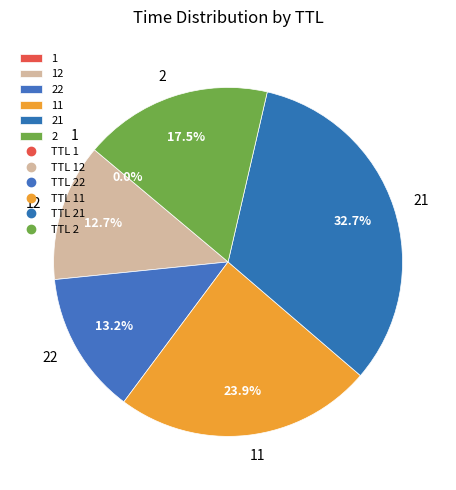

Is there any slice that represents more than half of the pie?

No